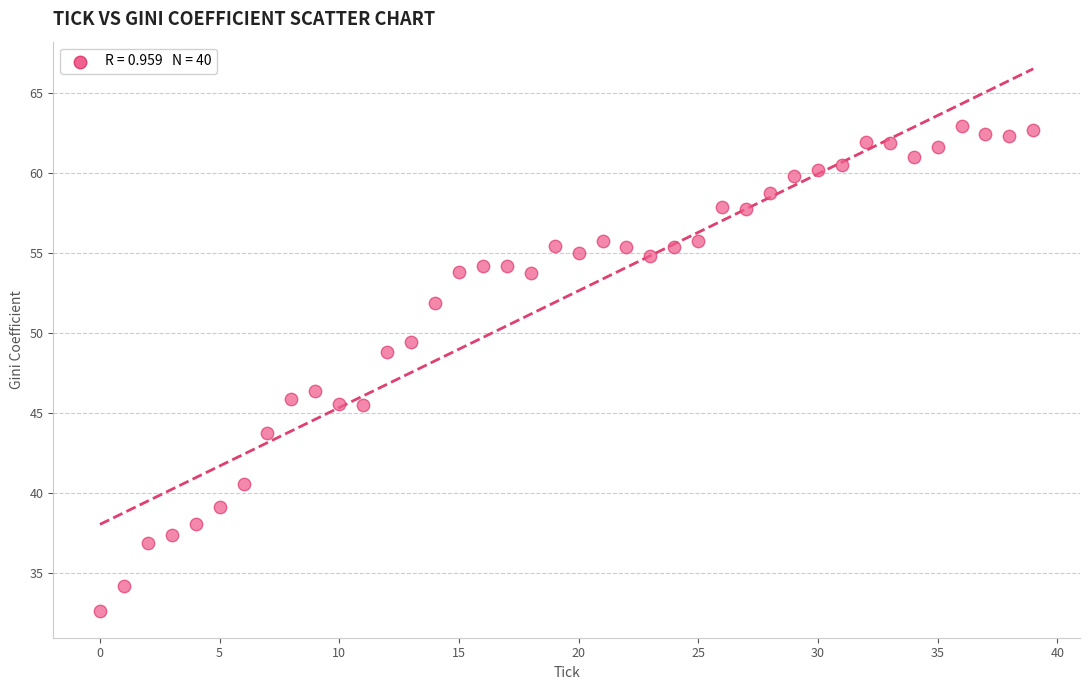

What Y value in the scatter plot is closest to 47?

46.3